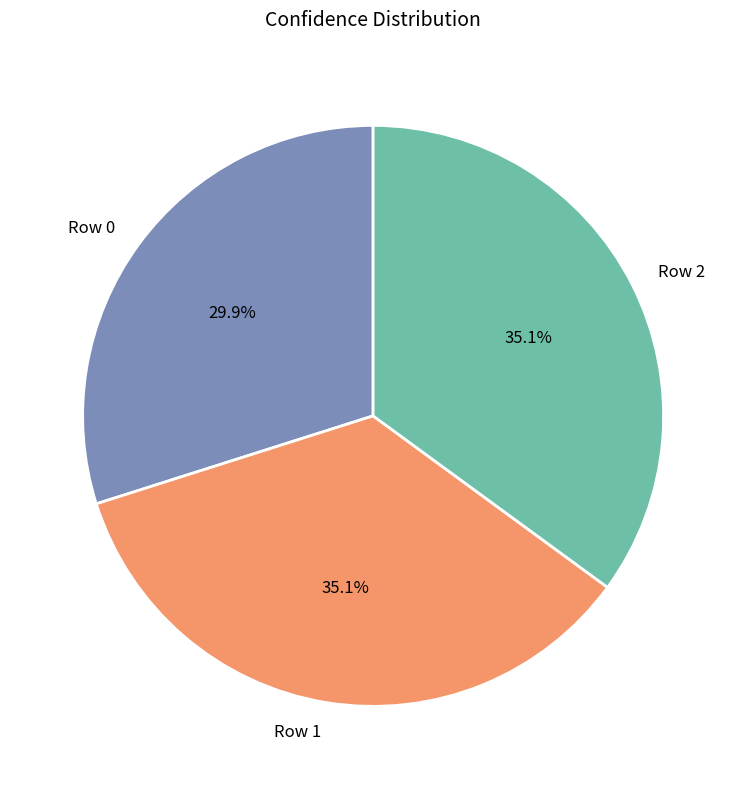

Approximately how many times larger is the value at Row 0 compared to Row 1?

0.9